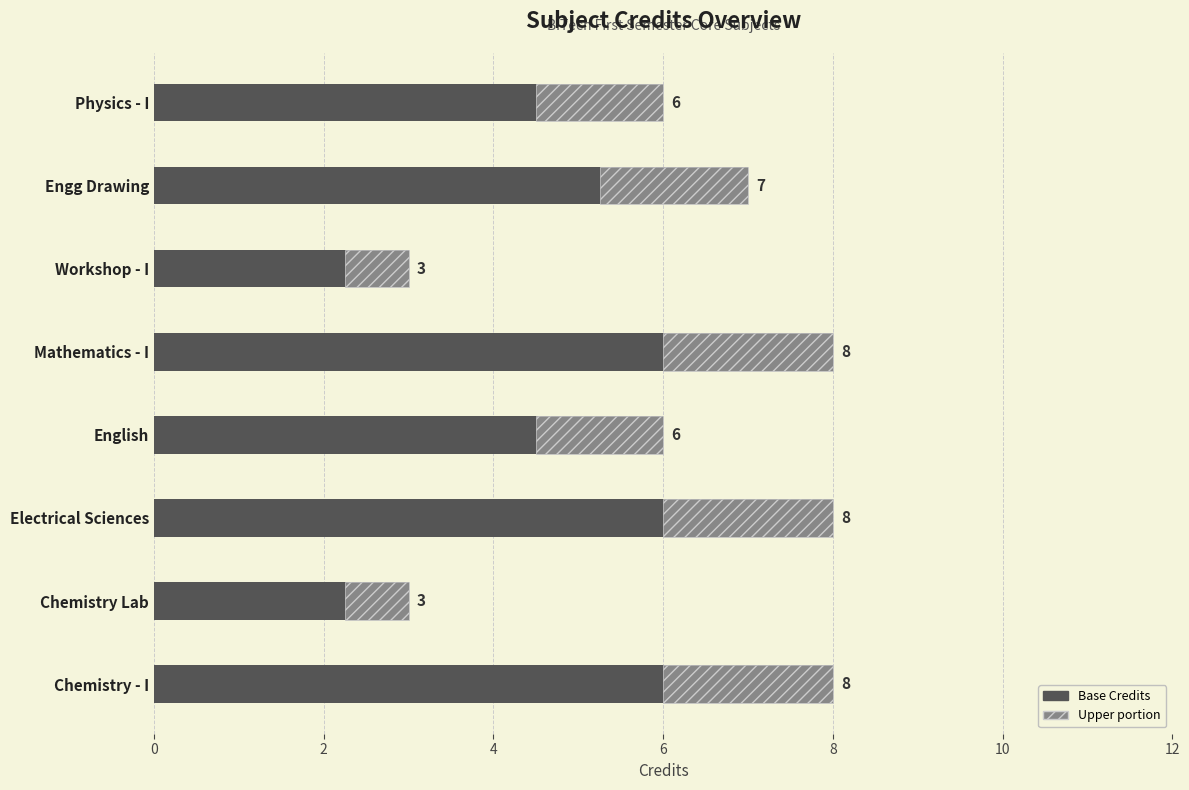

At how many categories does at least one series exceed 4?

6